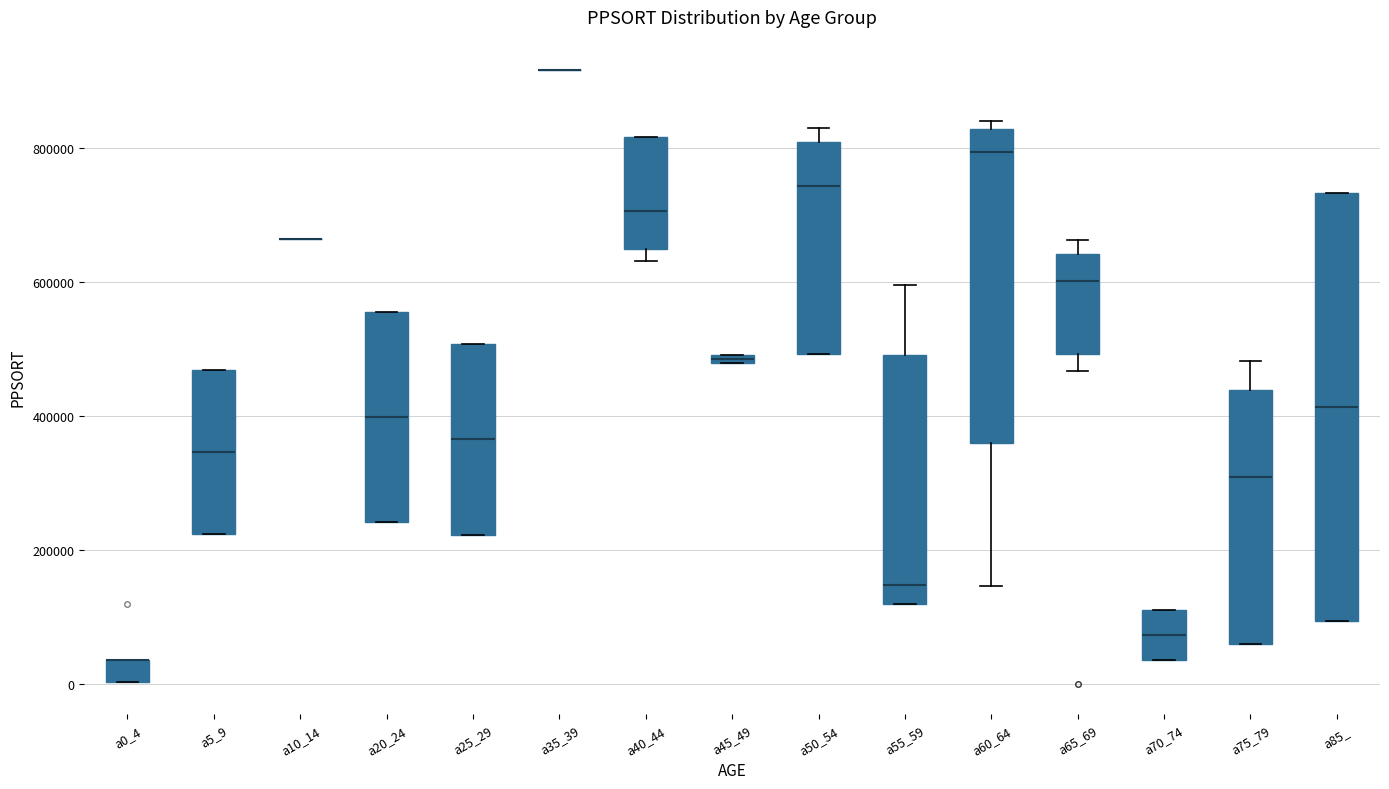

Where is the lower edge of the box for a20_24 on the y-axis? The values are not printed on the chart, so give them approximately, as read against the axis.

240000